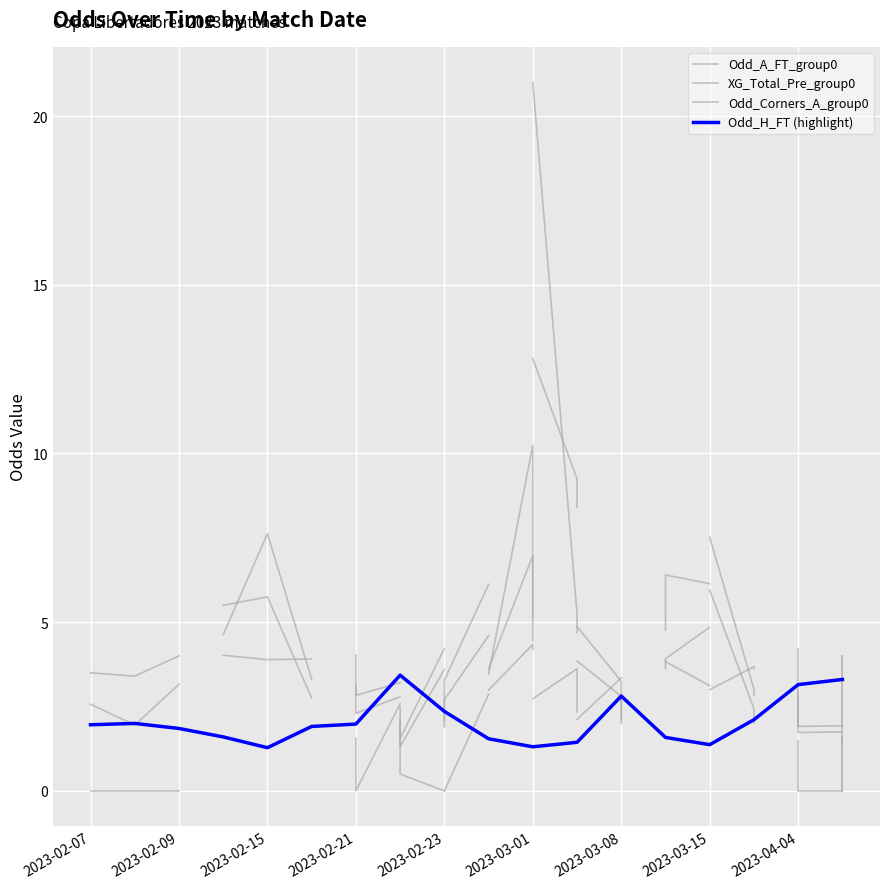

Between 5 and 9, which series saw the biggest shift?

XG_Total_Pre